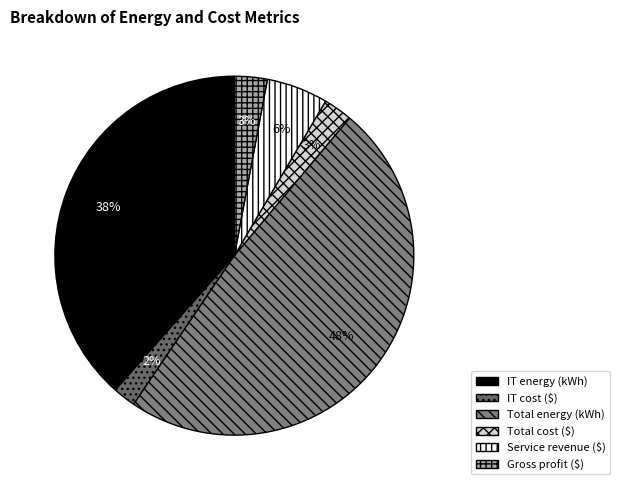

How many slices are in this pie chart?

6